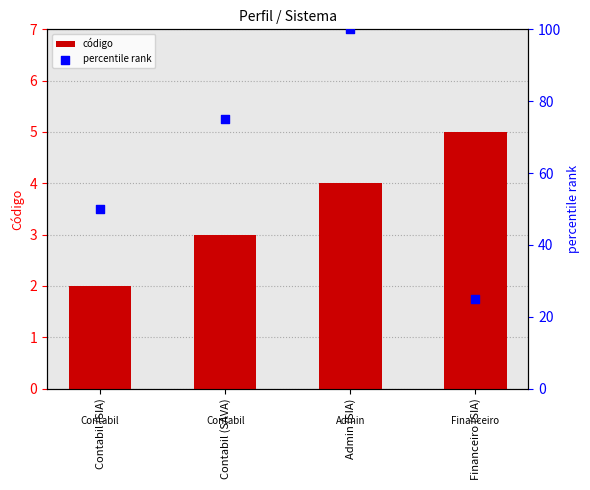

What is the total value across all series at Contabil (SAVA)?

78